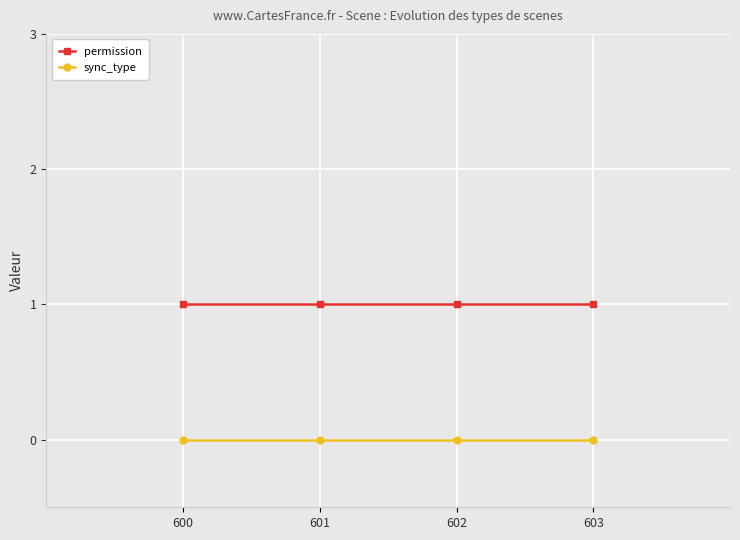

True or false: permission and sync_type cross at least once.

False